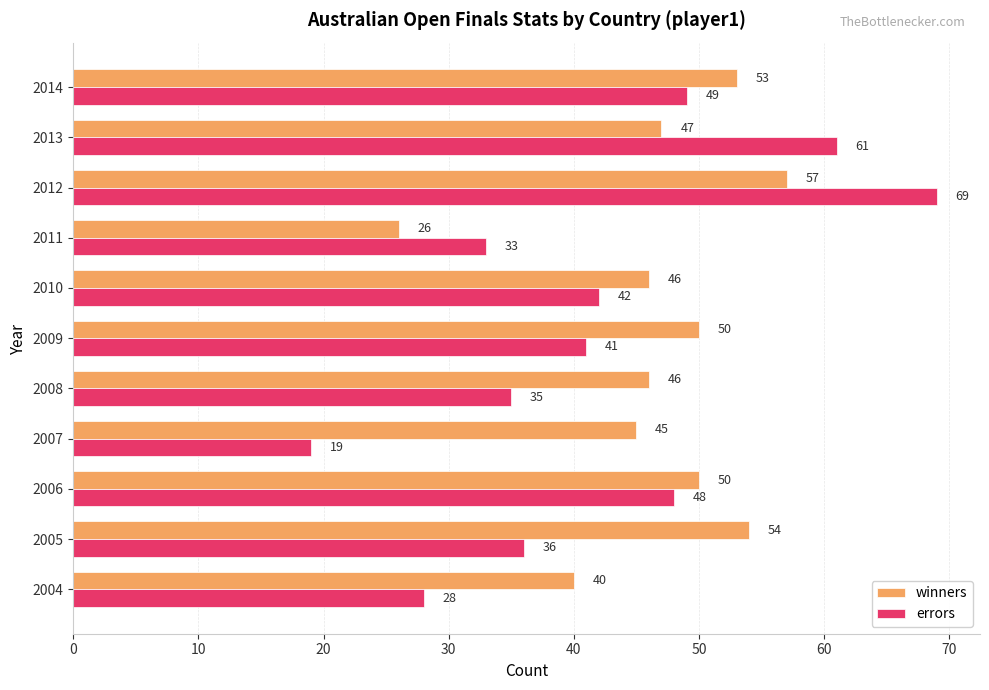

Which series has the largest total across all categories?

winners